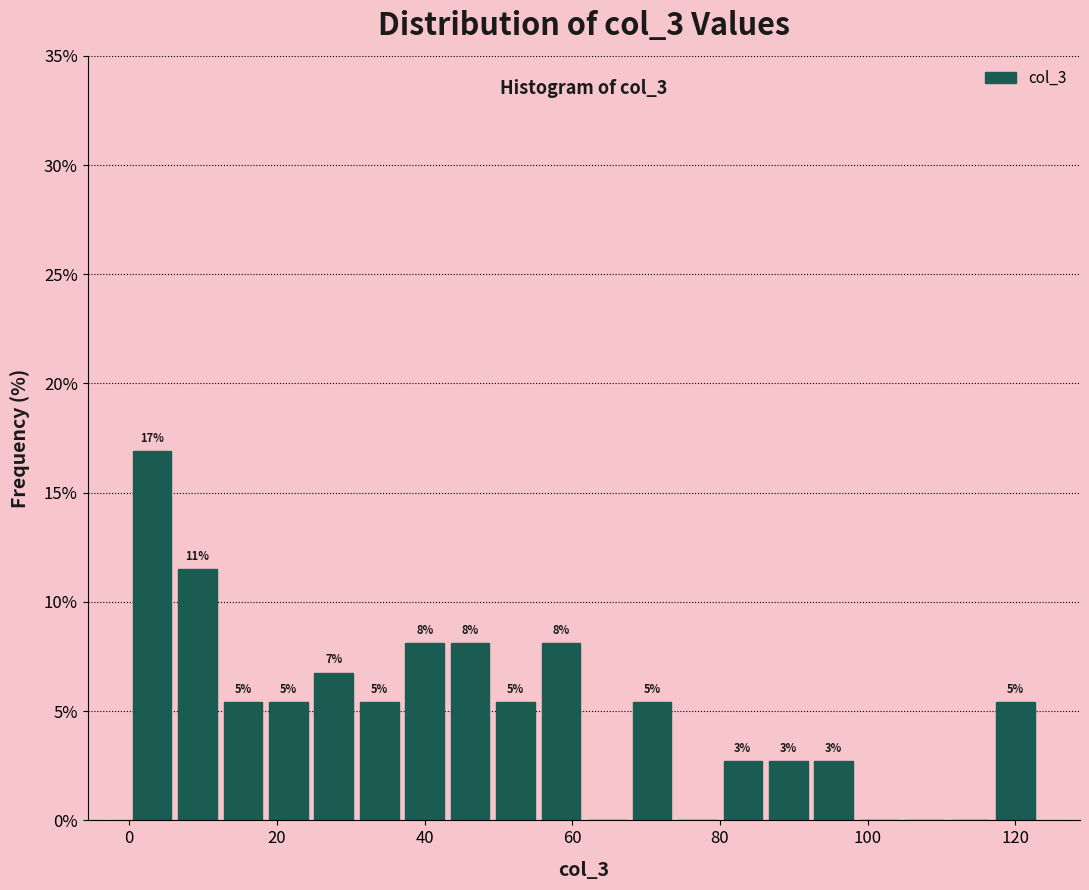

Around what value on the x-axis is the tallest bar? Give the approximate position of its centre, as read against the axis.

4